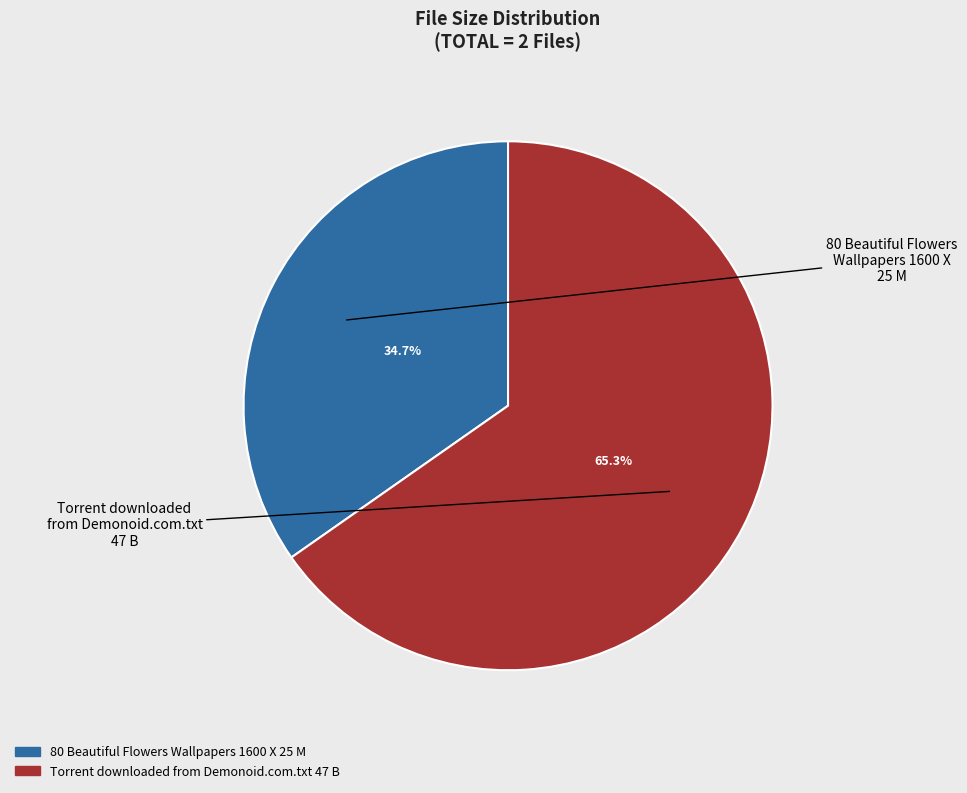

Is there a majority slice in this chart?

Yes